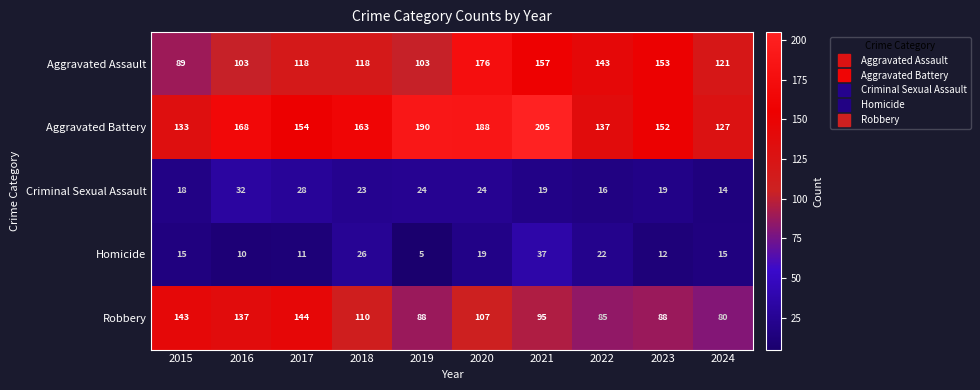

What is the average value of the Robbery series?

108